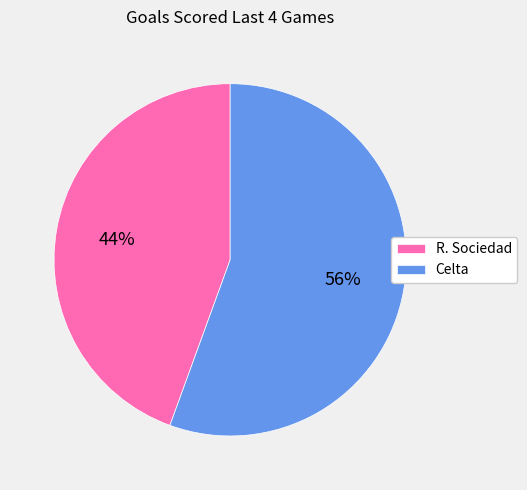

What is the ratio of the value at R. Sociedad to the value at Celta?

0.8